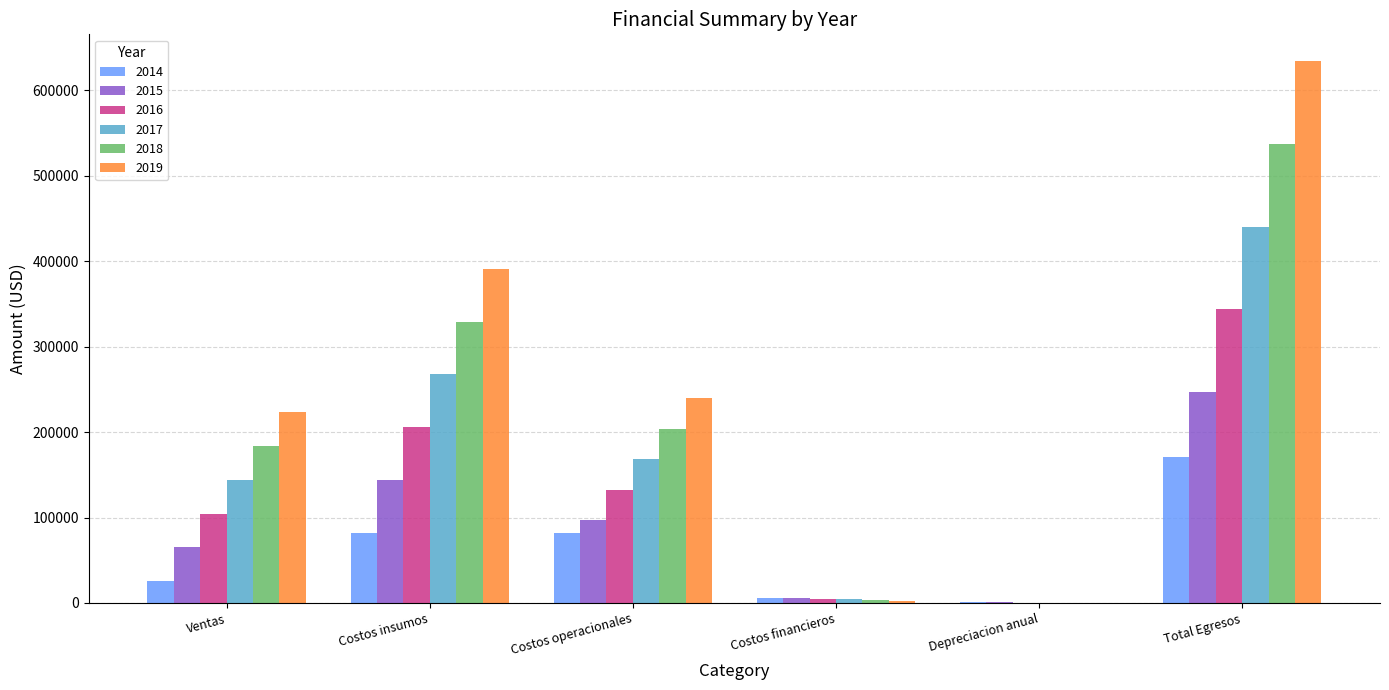

How many data points does each series have?

6